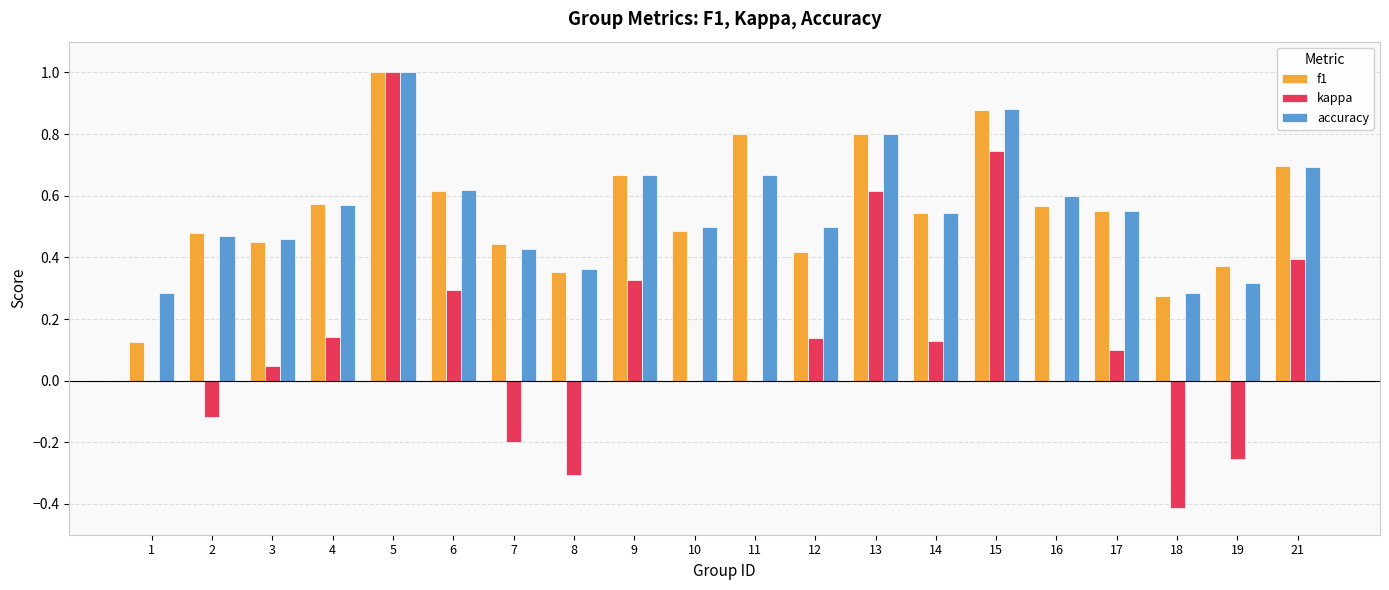

What is the sum of the f1 values at 8 and 3?

0.8